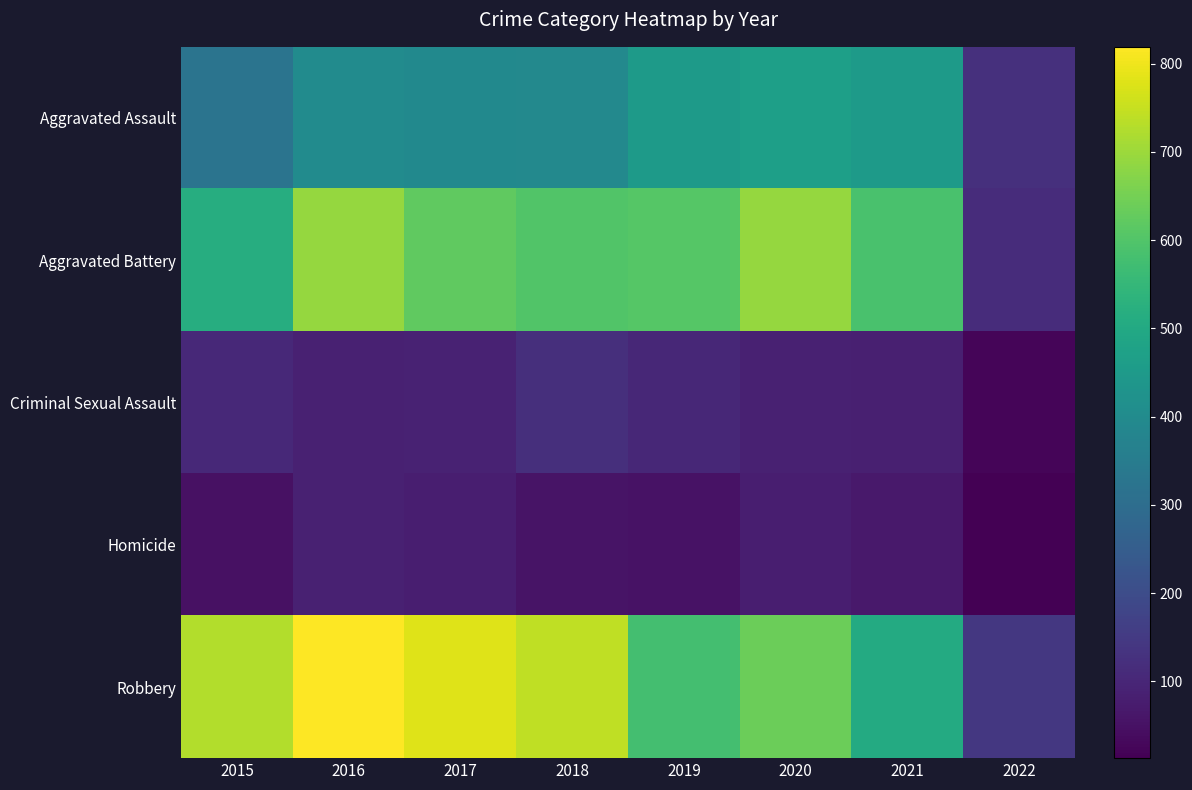

Reading left to right, extract all data points from this chart.

Aggravated Assault: 2015=323	2016=402	2017=396	2018=392	2019=452	2020=468	2021=452	2022=125
Aggravated Battery: 2015=515	2016=691	2017=623	2018=600	2019=608	2020=691	2021=588	2022=114
Criminal Sexual Assault: 2015=105	2016=87	2017=90	2018=122	2019=102	2020=88	2021=84	2022=25
Homicide: 2015=50	2016=87	2017=82	2018=56	2019=53	2020=81	2021=69	2022=13
Robbery: 2015=726	2016=819	2017=780	2018=741	2019=577	2020=639	2021=506	2022=144